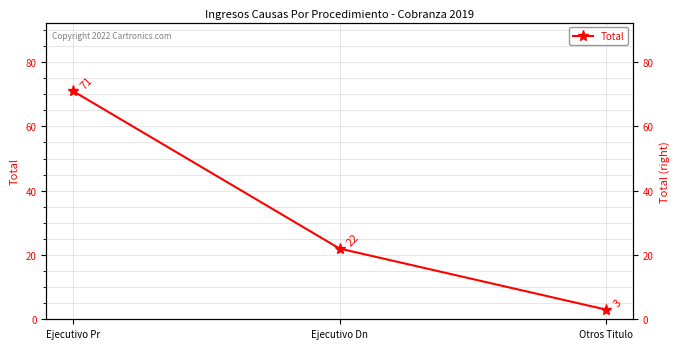

Where is the data nearest to the value 37?

Ejecutivo Dn